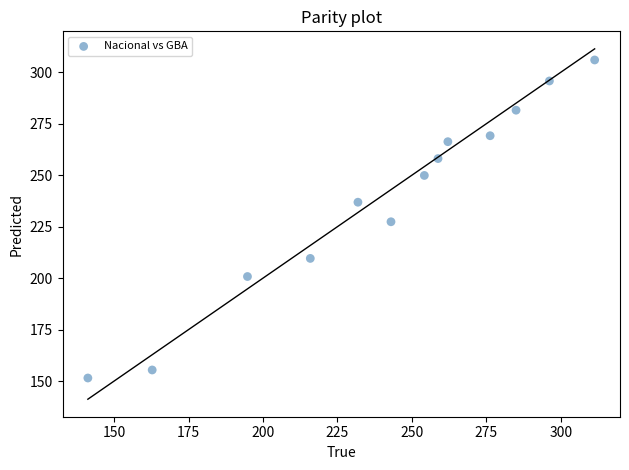

What is the range of Y values (max minus min)?

154.5